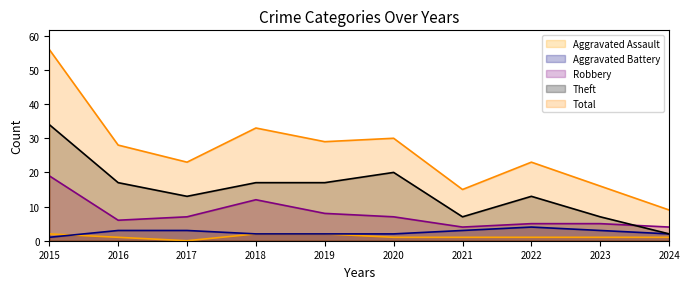

Where is Total nearest to the value 32?

2018